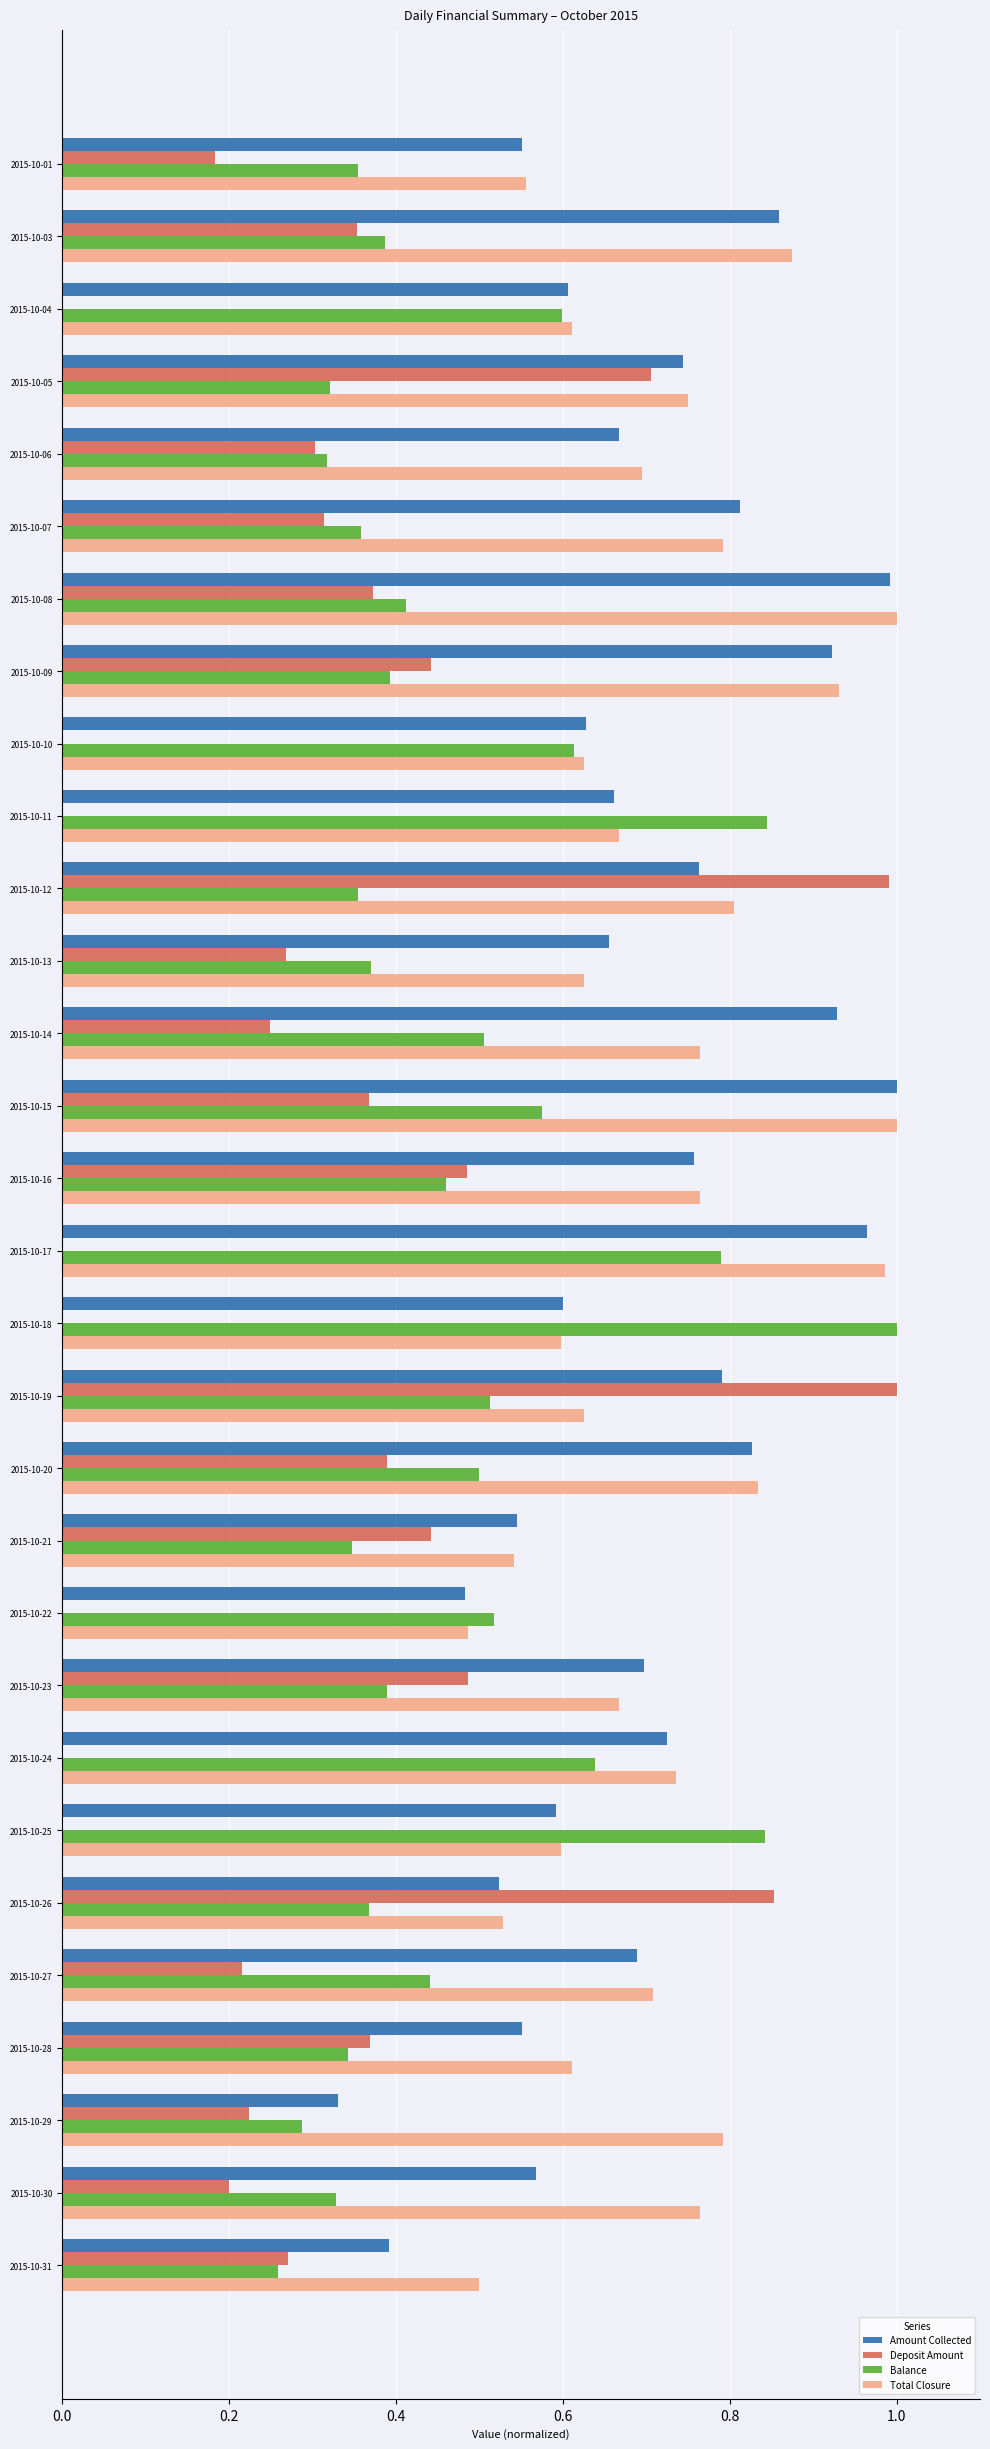

What is the sum of all Deposit Amount values?

9.5